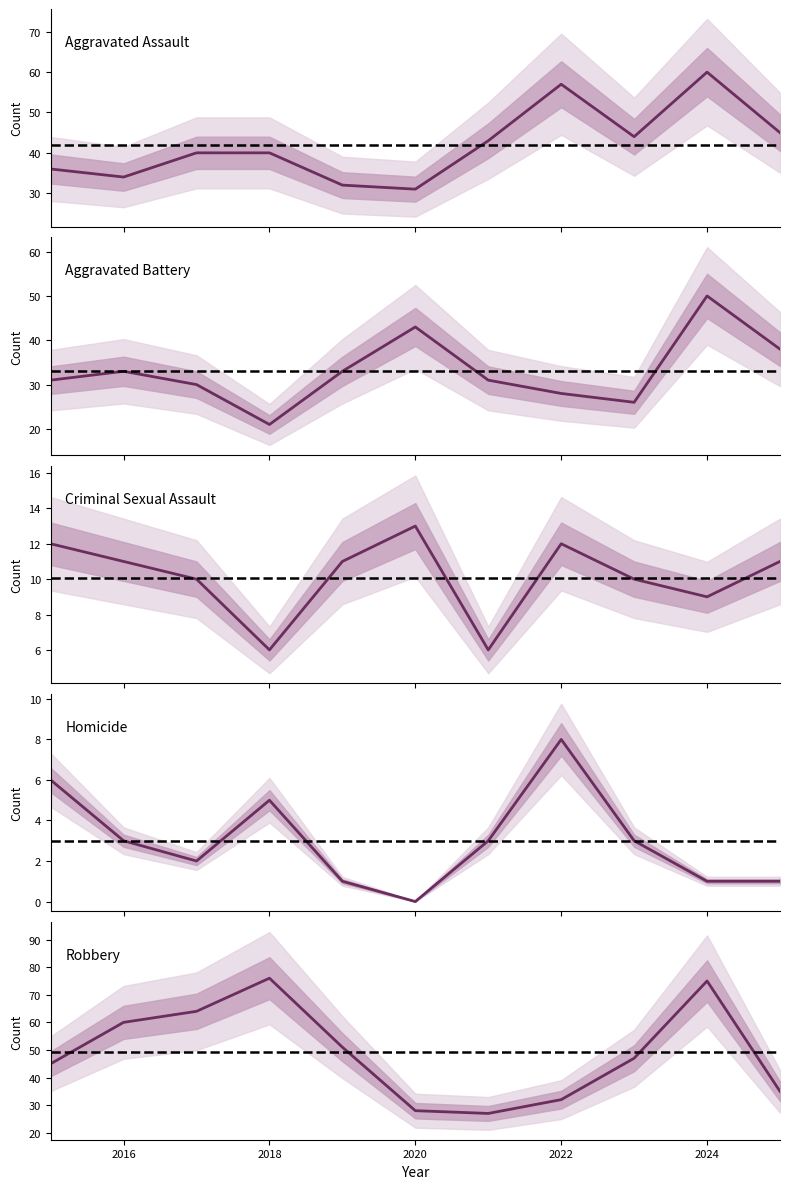

Which series has the largest range (max minus min)?

Robbery